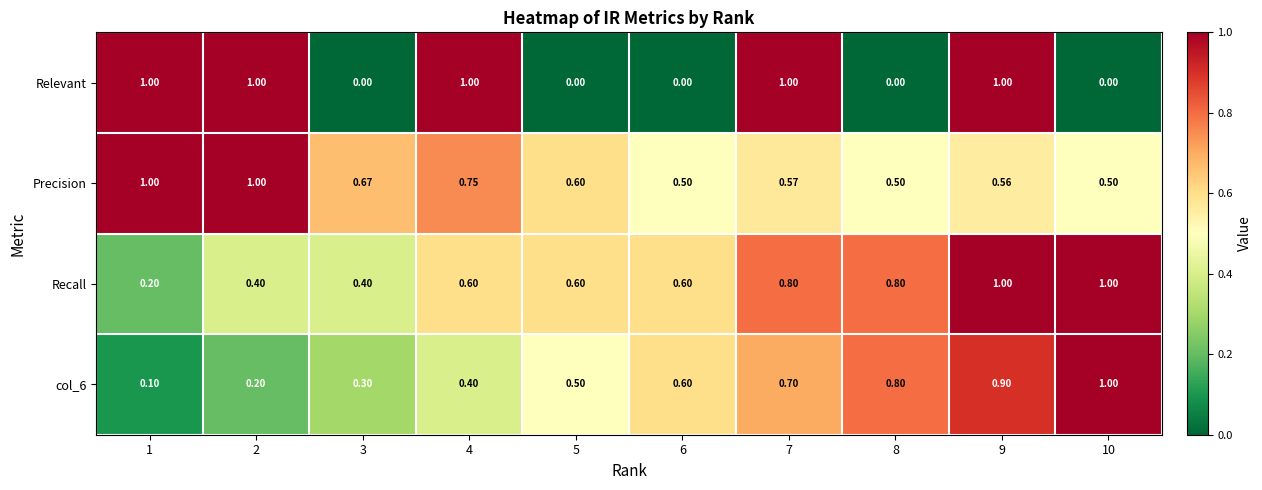

Which series has the largest total across all categories?

Precision